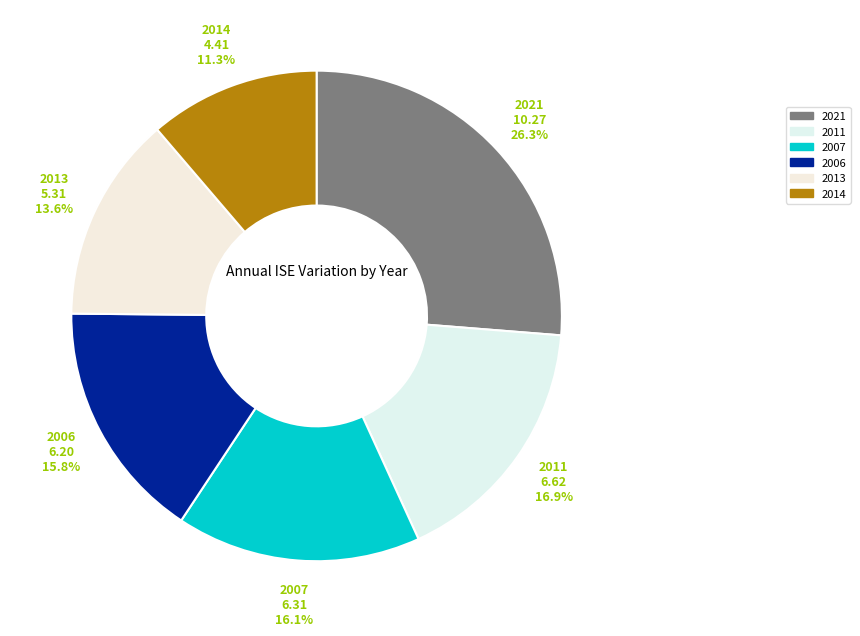

What percentage is NOT represented by 2021?

73.7%